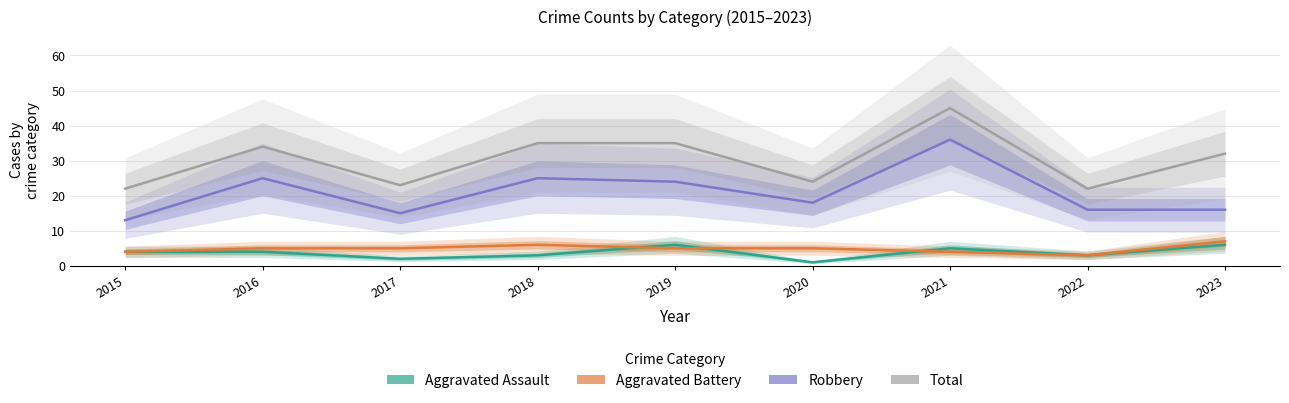

Does the chart have visible grid lines?

Yes